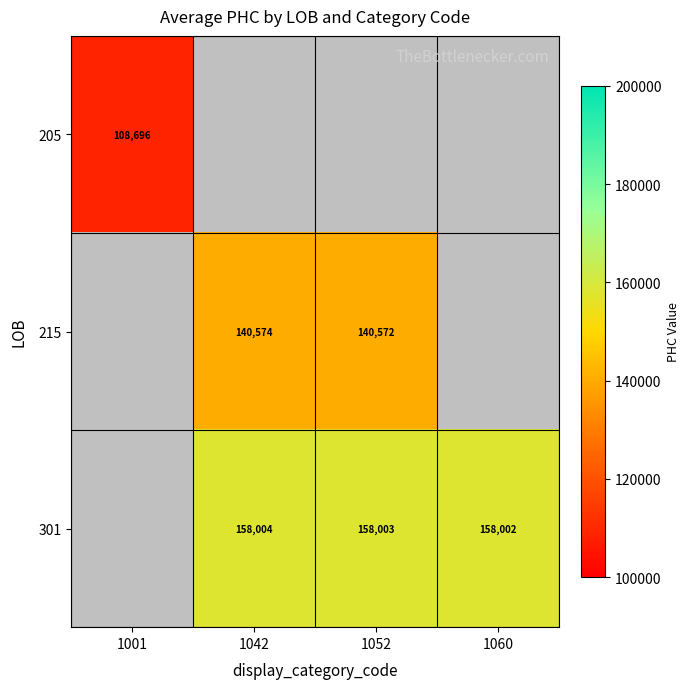

What is the sum of the 301 values at 1042 and 1060?

316006